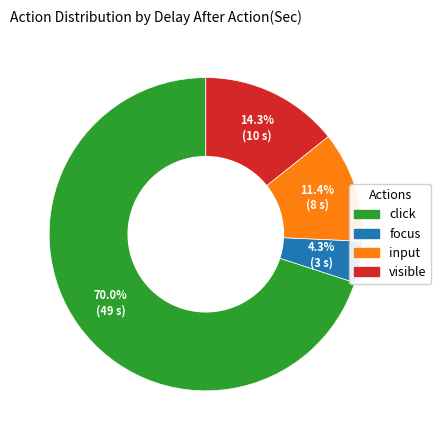

Between visible and focus, which is larger?

visible